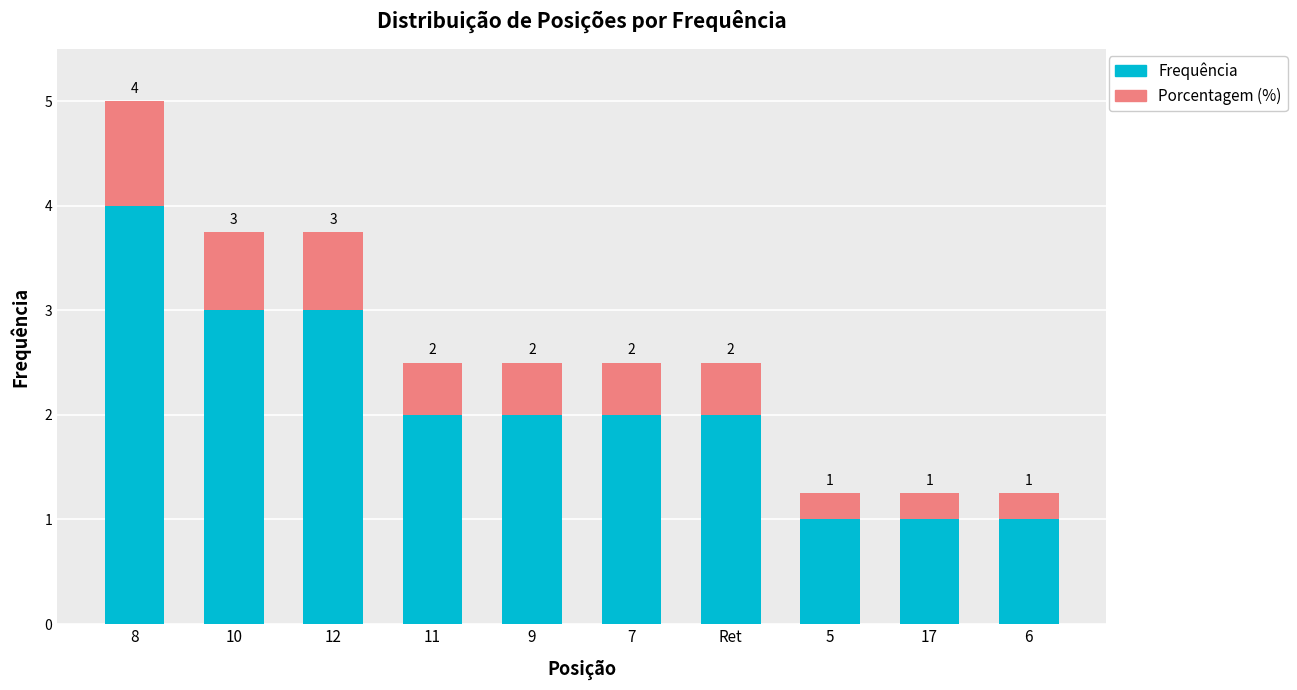

What is the difference between the second highest and minimum values in the Frequência series?

2.0